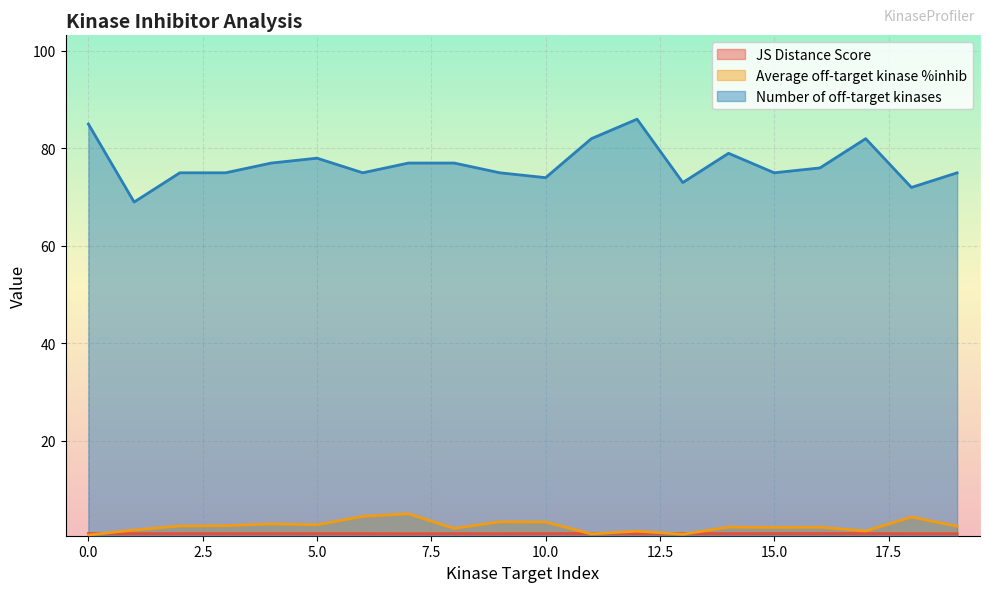

What is the difference between the Number of off-target kinases values at 5 and 8?

1.0